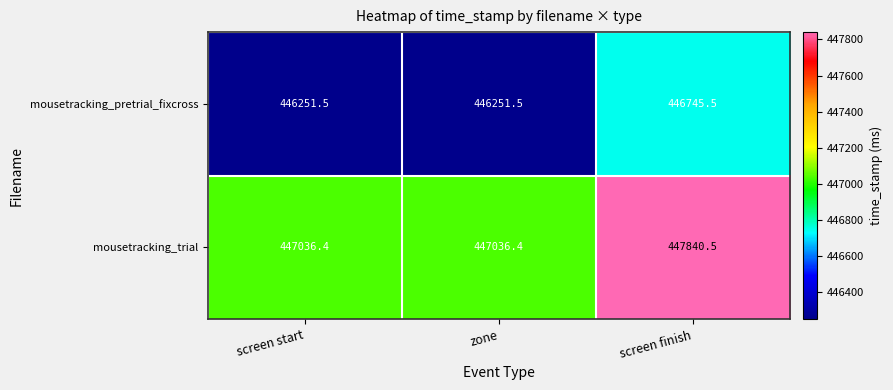

Is the value of mousetracking_trial at screen start greater than the value of mousetracking_pretrial_fixcross at screen finish?

Yes